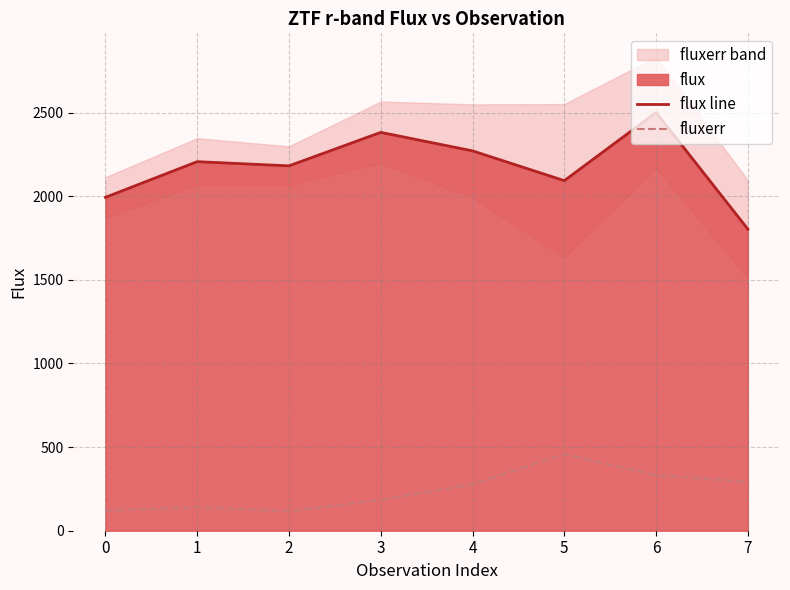

What is the minimum value shown in the chart?

116.6